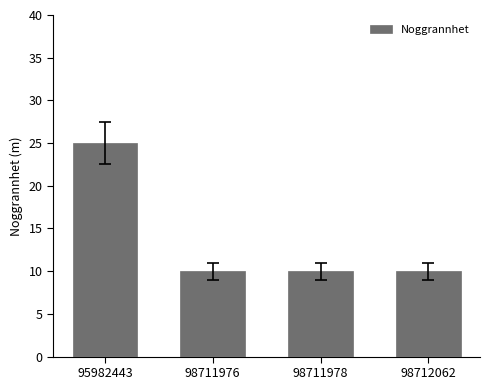

Reading left to right, transcribe all the data shown in this chart.

25	10	10	10